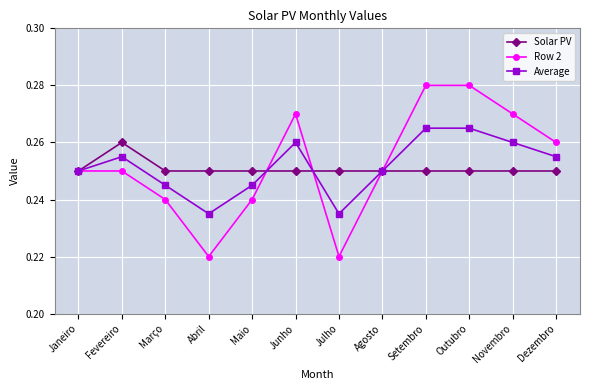

What is the sum of the Solar PV values at Dezembro and Janeiro?

0.5